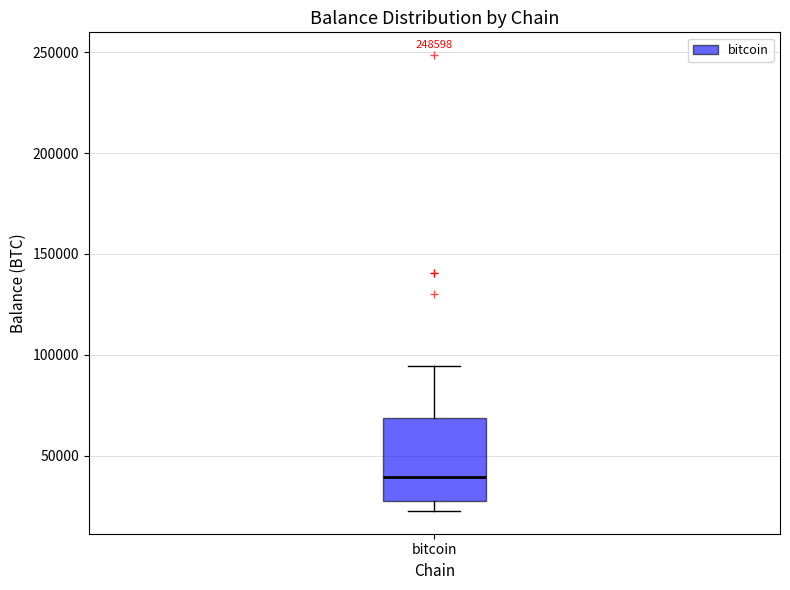

Where is the upper edge of the box for bitcoin on the y-axis? The values are not printed on the chart, so give them approximately, as read against the axis.

70000